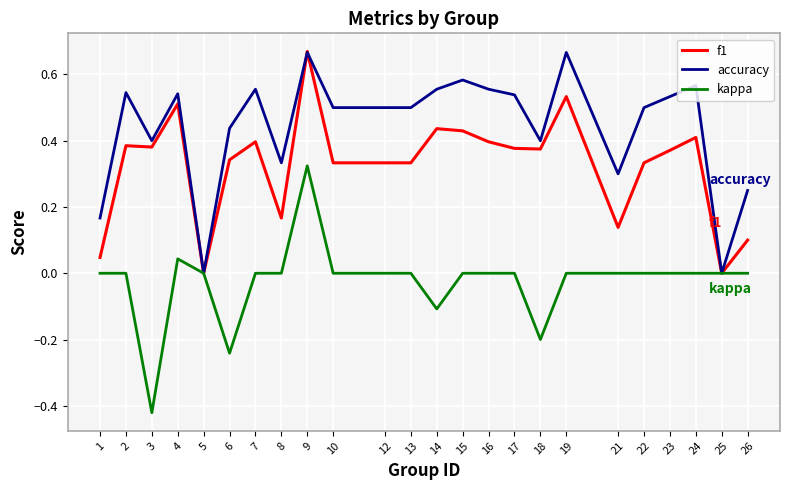

True or false: f1 has a value of 0.0 at 1.

True